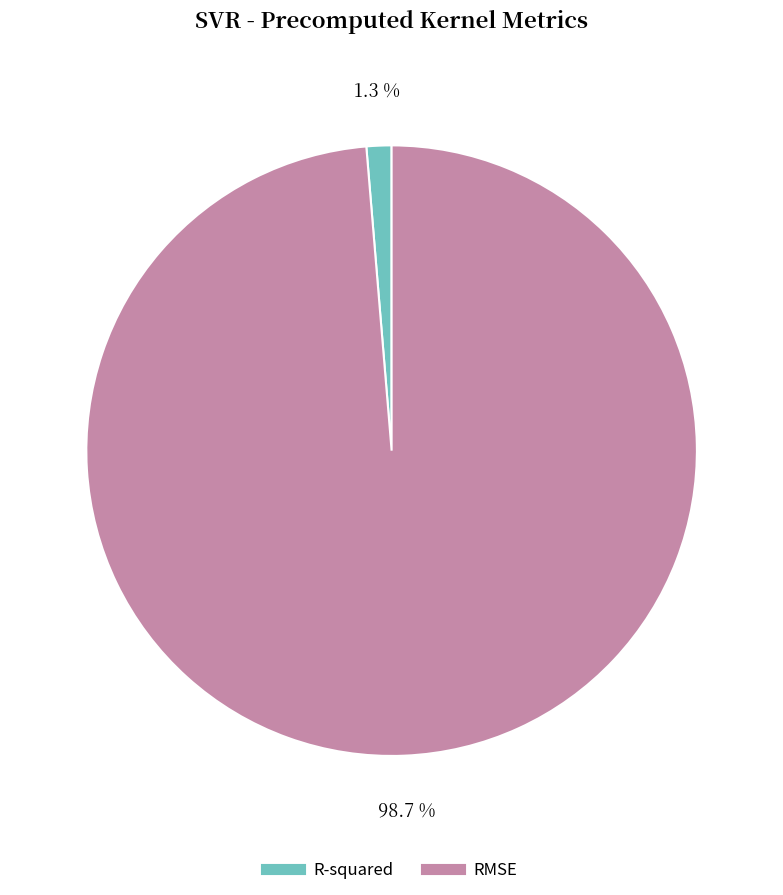

What portion of the pie excludes R-squared?

98.7%